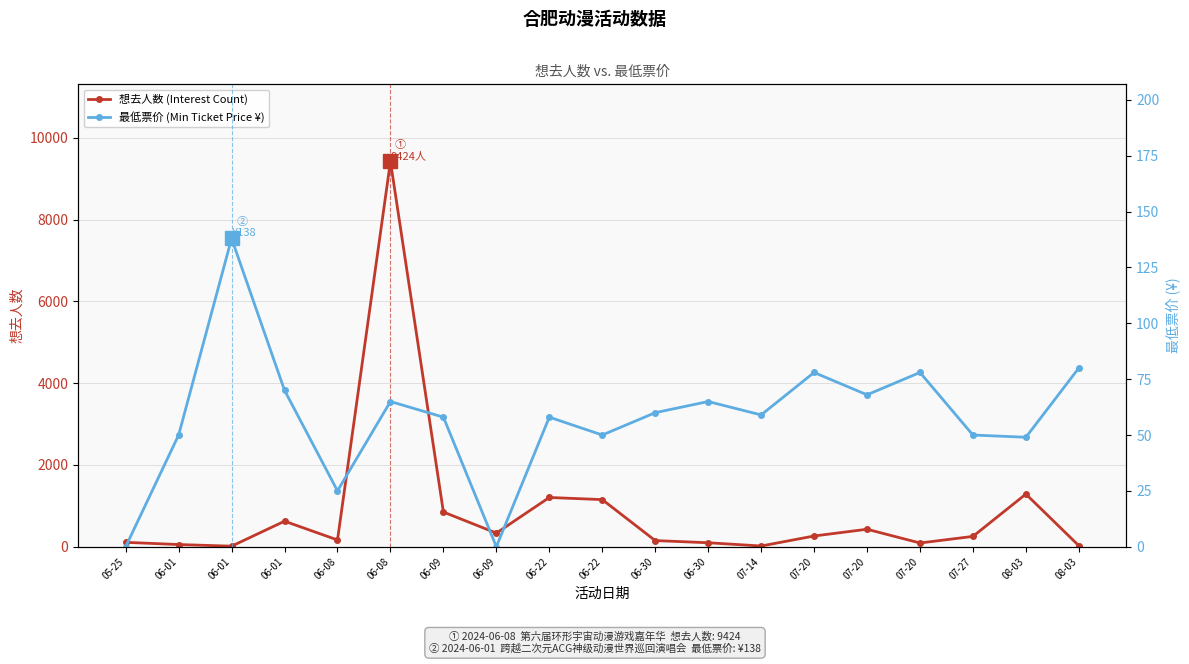

Between 07-20 and 06-30, which is larger?

07-20